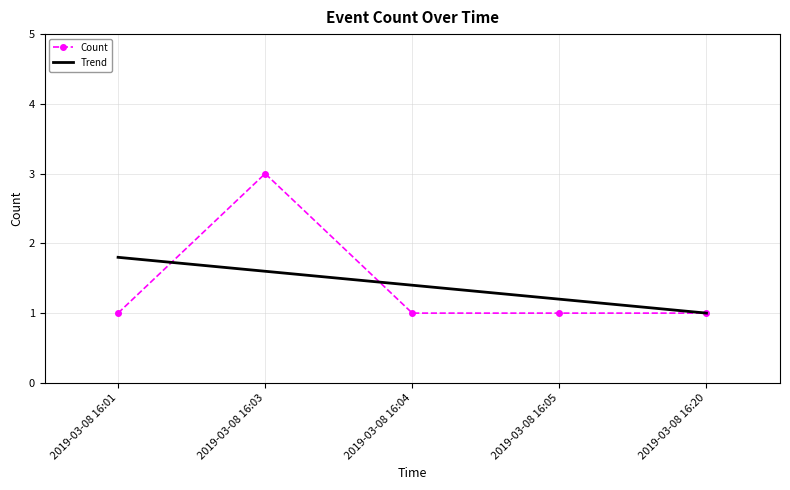

What is the average value of the Trend series?

1.4